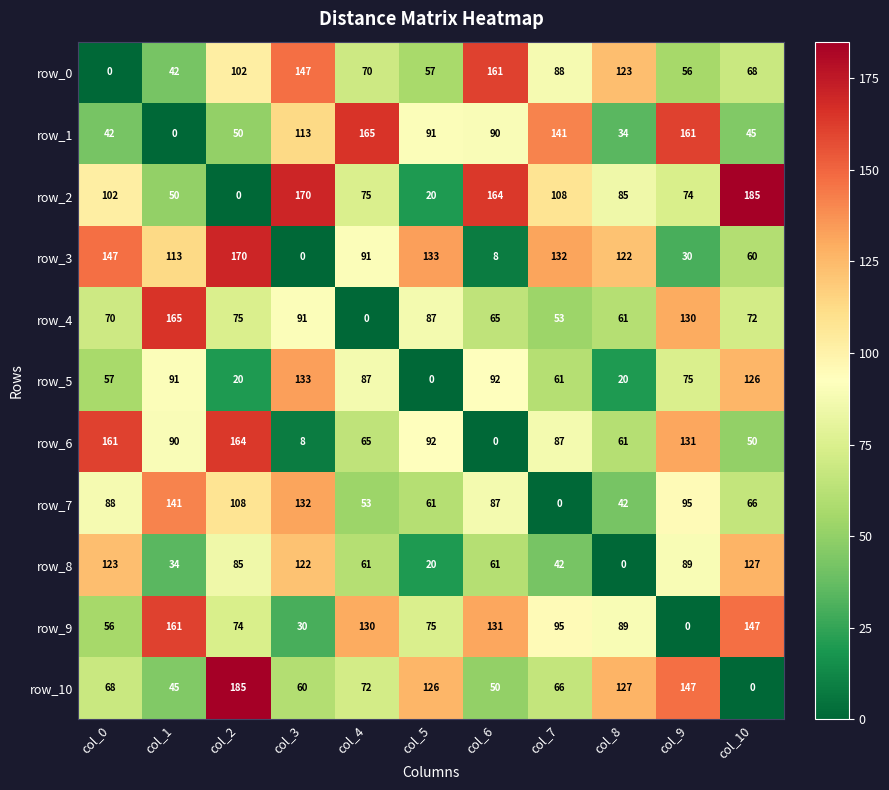

Which category has the lowest value in the row_1 series?

col_1